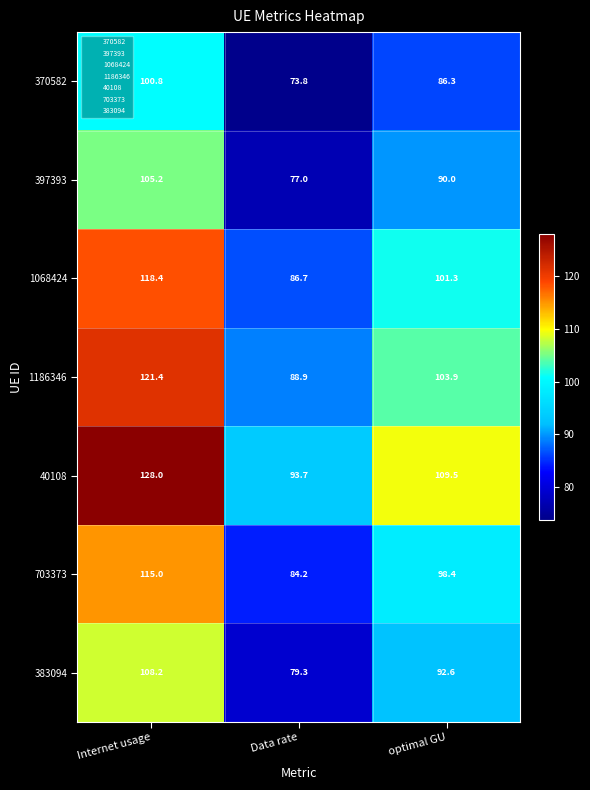

At which label does 370582 first exceed 86?

Internet usage